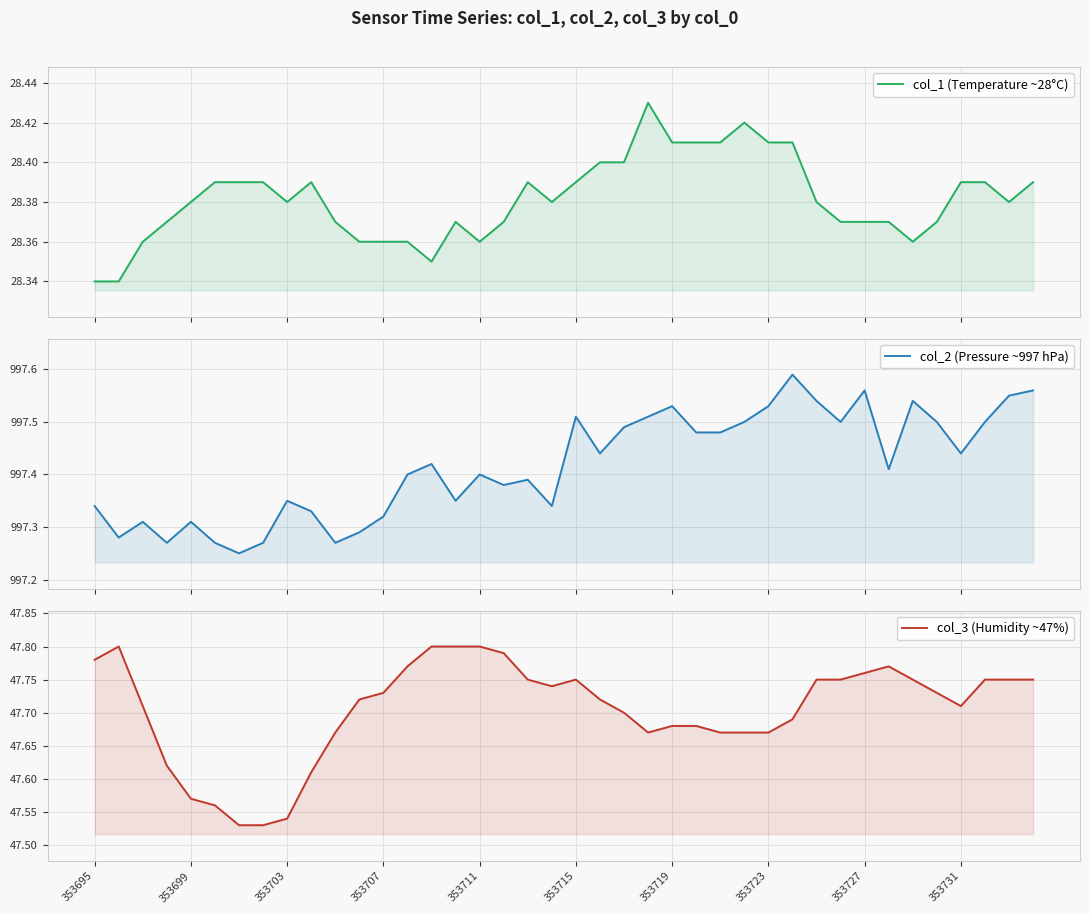

How many col_3 (Humidity ~47%) values are between 47 and 48?

40